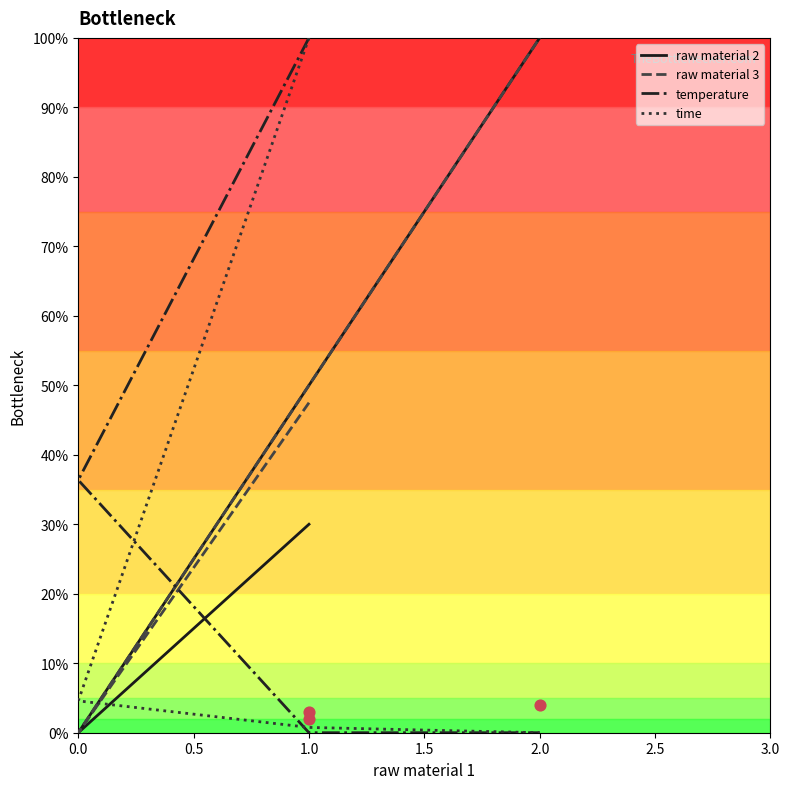

Which series has the largest Y range (max minus min)?

raw material 2